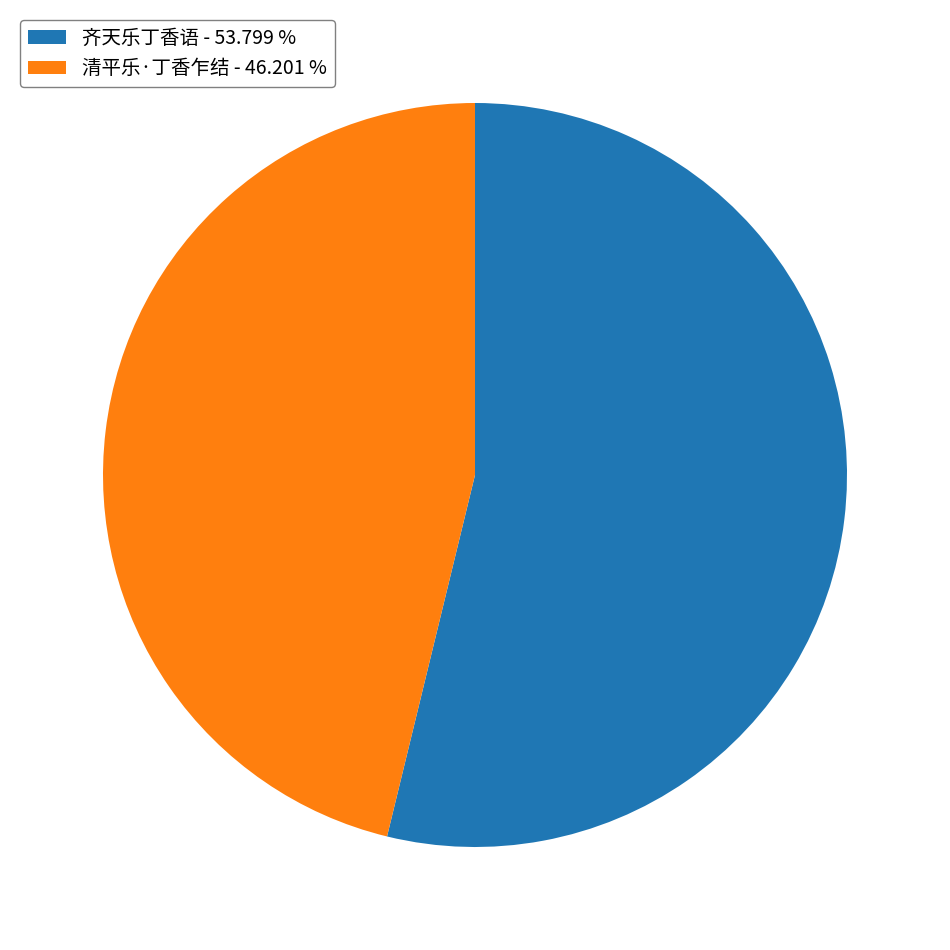

What is the ratio of the value at 齐天乐丁香语 to the value at 清平乐·丁香乍结?

1.2